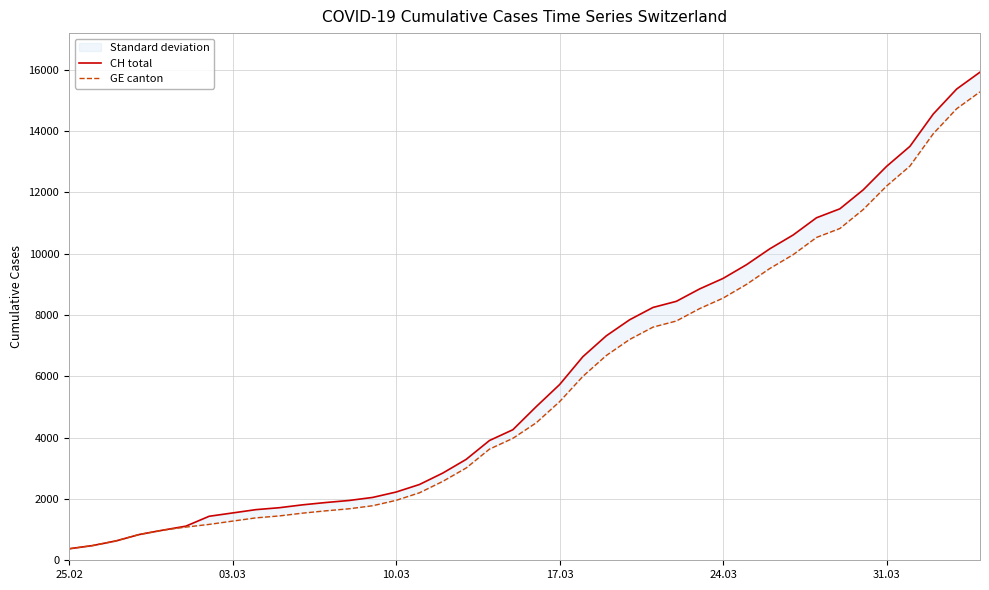

True or false: CH total and GE canton cross at least once.

False